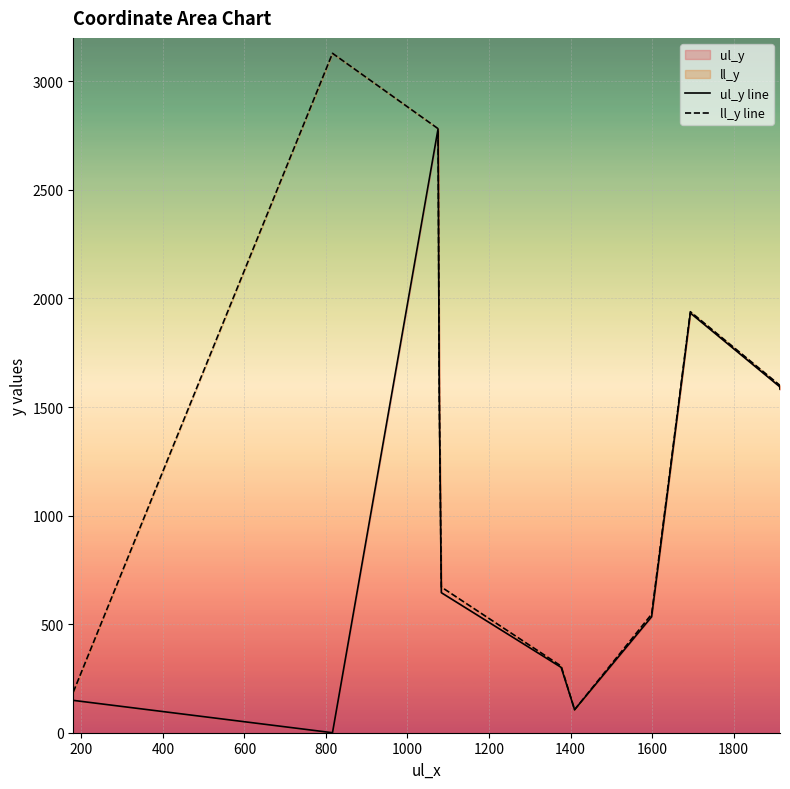

Rank the series by their maximum value, from lowest to highest.

ul_y line, ll_y line